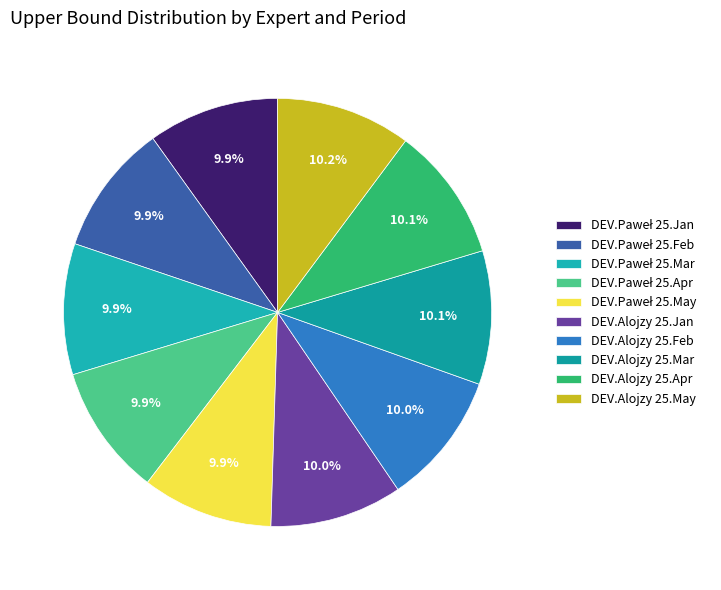

How many slices are in this pie chart?

10